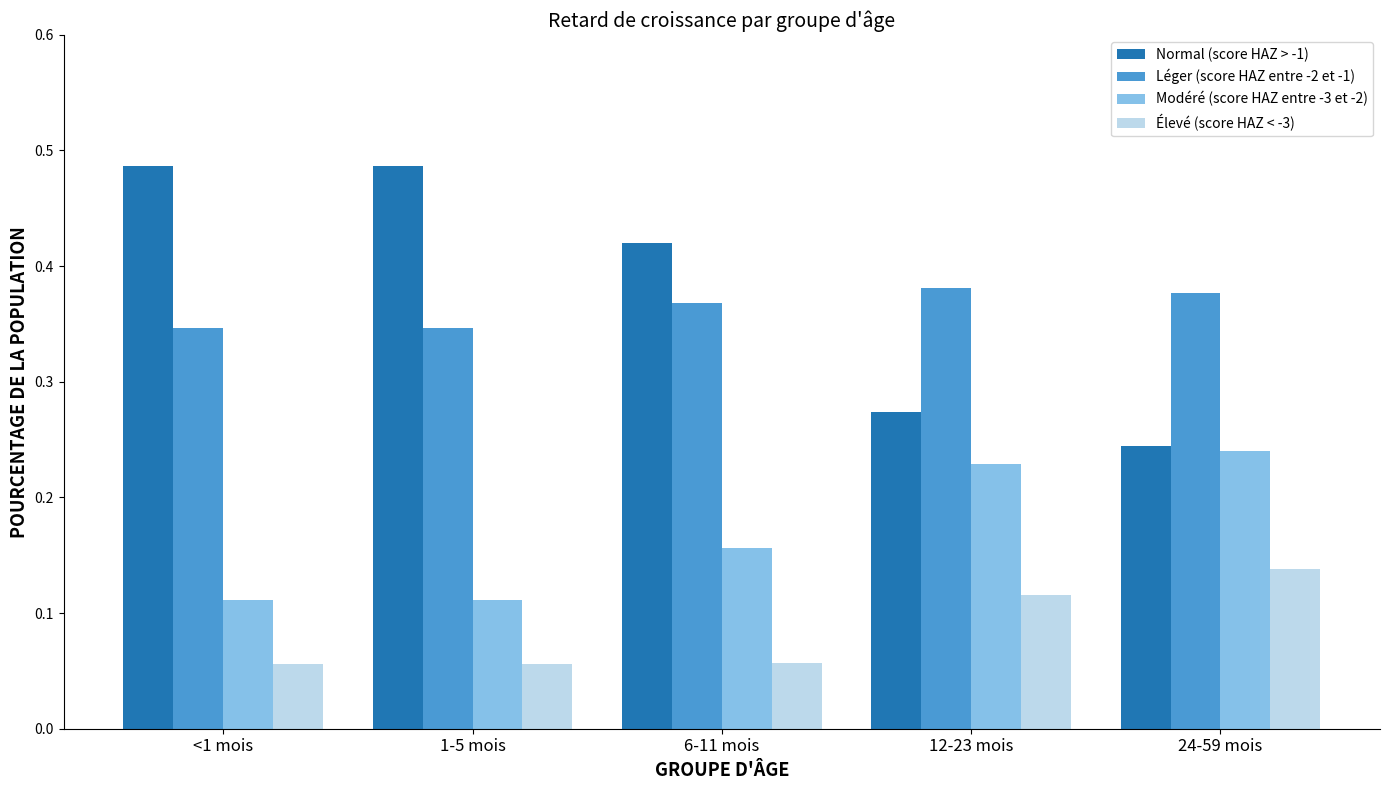

Which series has the largest range (max minus min)?

Normal (score HAZ > -1)